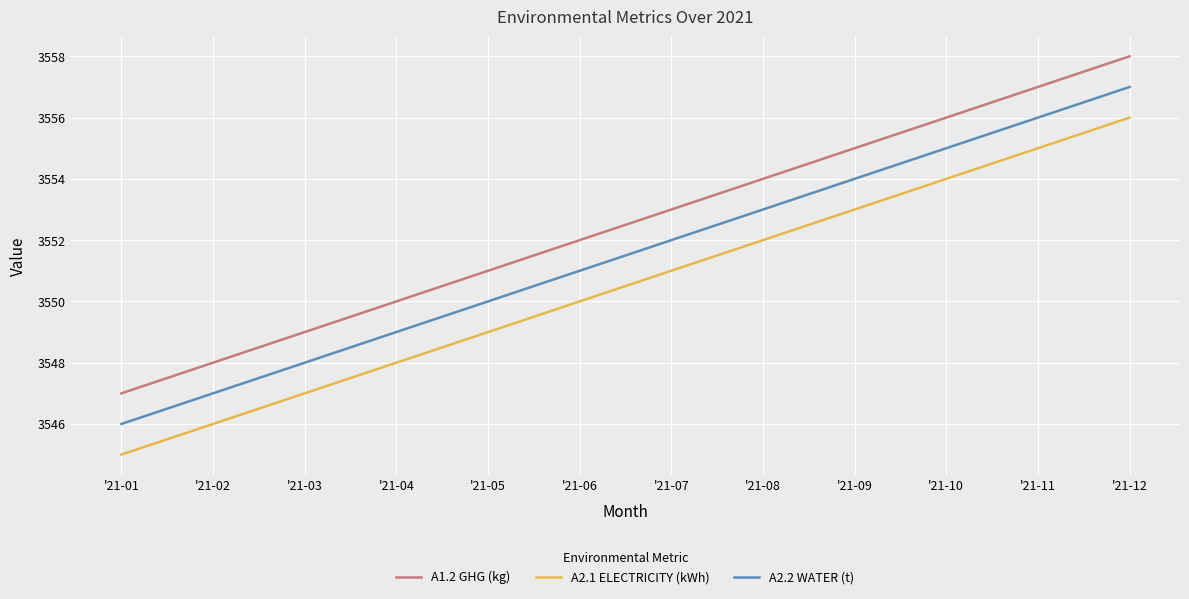

What are all the series names shown in the legend?

A1.2 GHG (kg), A2.1 ELECTRICITY (kWh), A2.2 WATER (t)